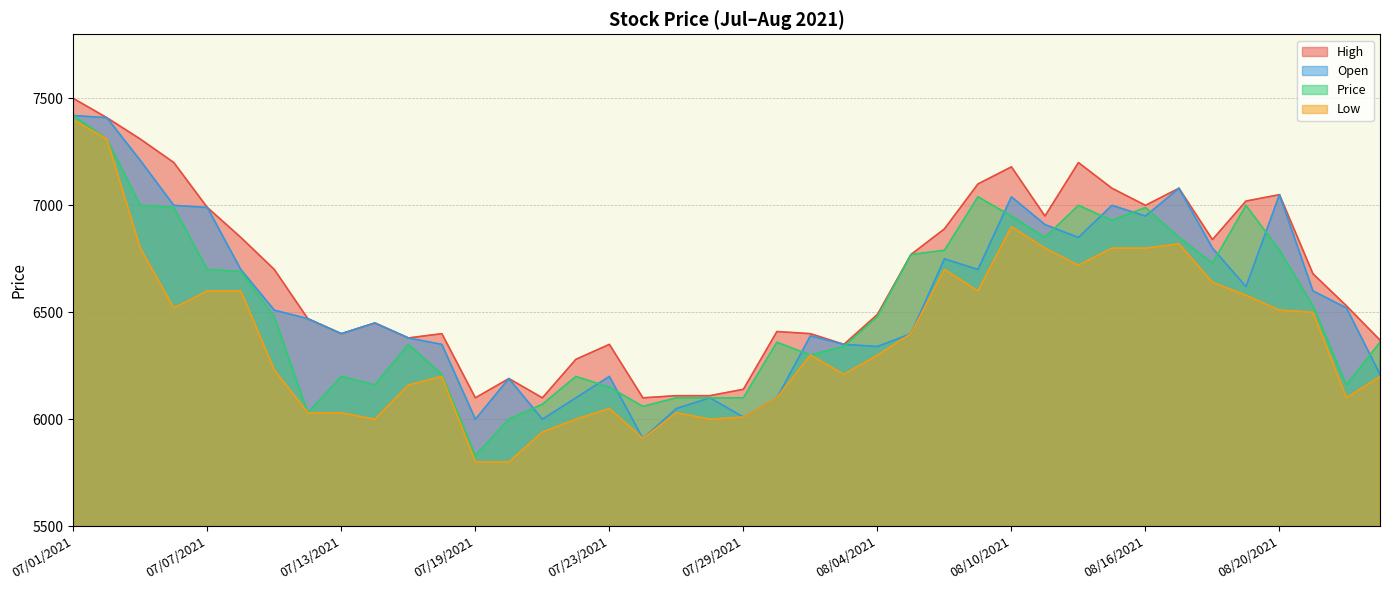

In Price, how many points are higher than both neighbors (excluding endpoints)?

8